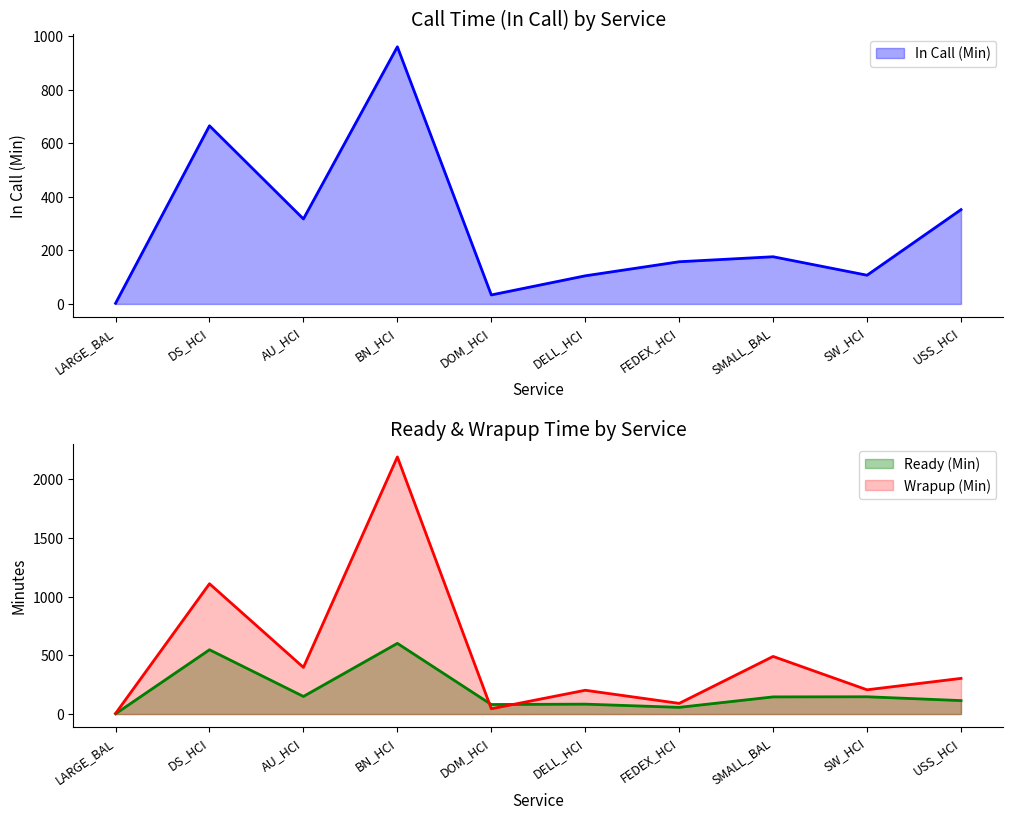

Which label corresponds to the largest value in the chart?

BN_HCI